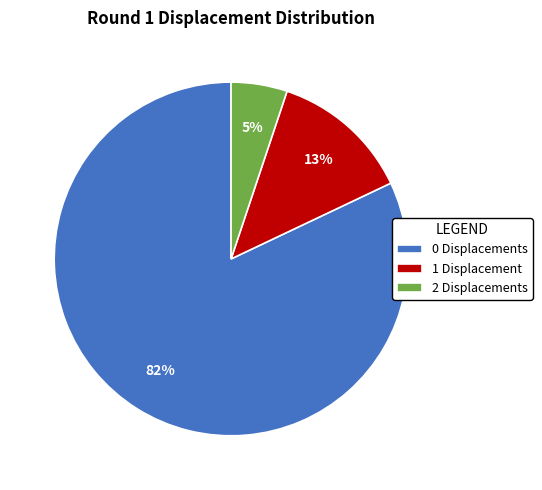

Rank the categories by value from lowest to highest.

2 Displacements, 1 Displacement, 0 Displacements